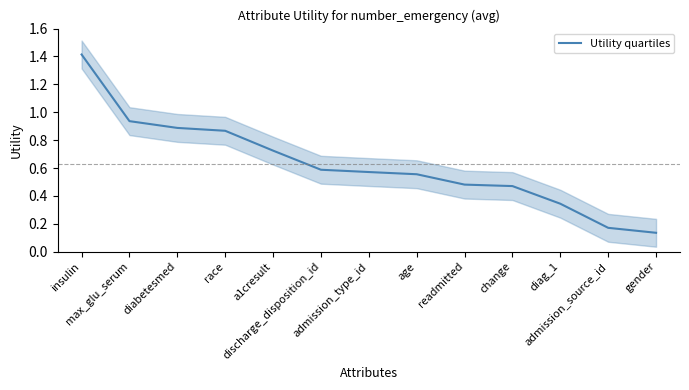

Reading right to left, list all the values displayed in this chart.

gender=0.1	admission_source_id=0.2	diag_1=0.3	change=0.5	readmitted=0.5	age=0.6	admission_type_id=0.6	discharge_disposition_id=0.6	a1cresult=0.7	race=0.9	diabetesmed=0.9	max_glu_serum=0.9	insulin=1.4